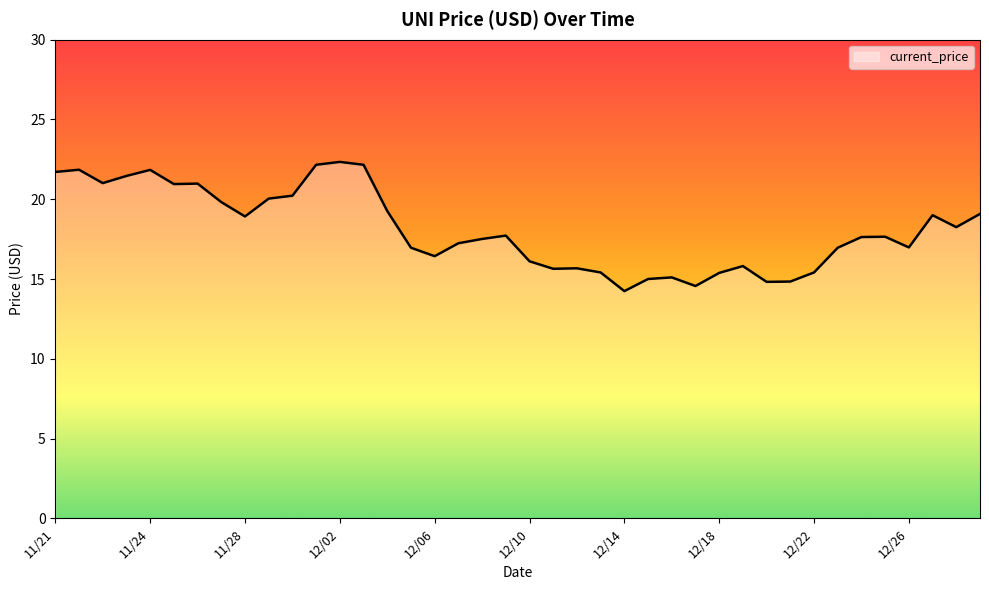

How many lines are shown in the chart?

1